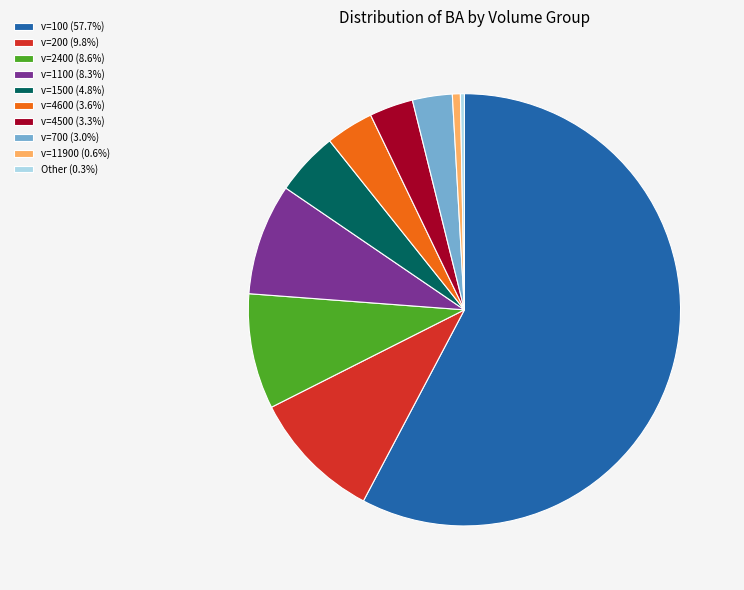

Does v=4600 (3.6%) represent more than half of the total?

No